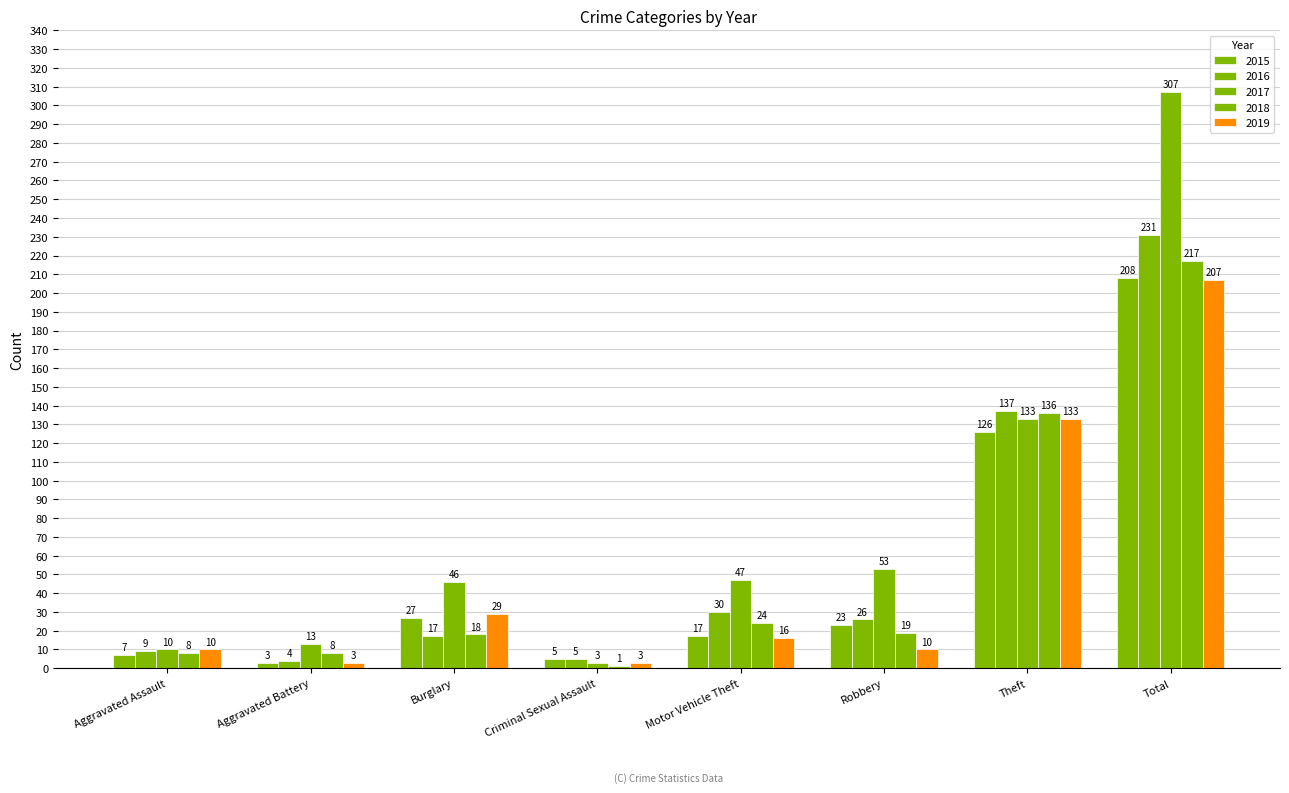

What is the difference between the maximum and second lowest values in the 2019 series?

204